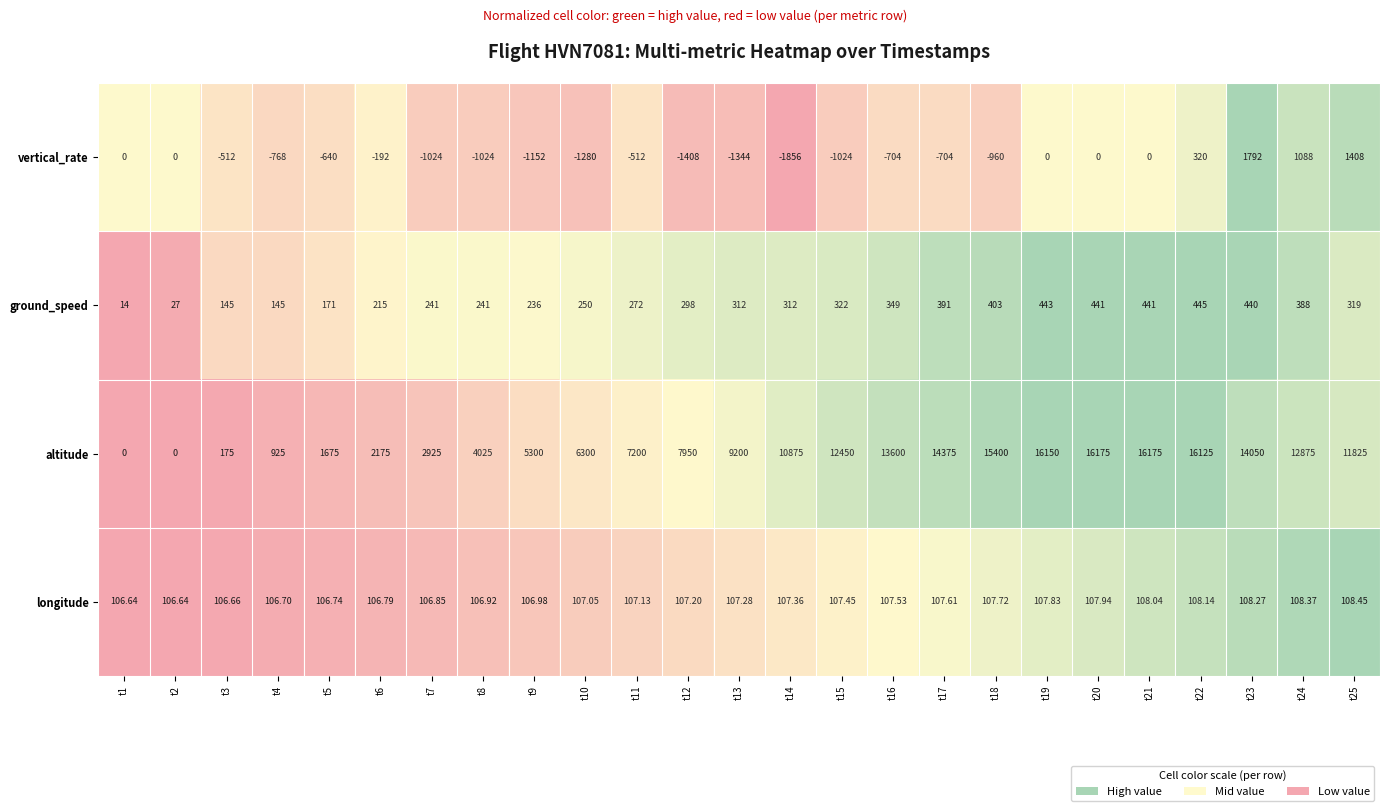

Which series has the largest total across all categories?

altitude